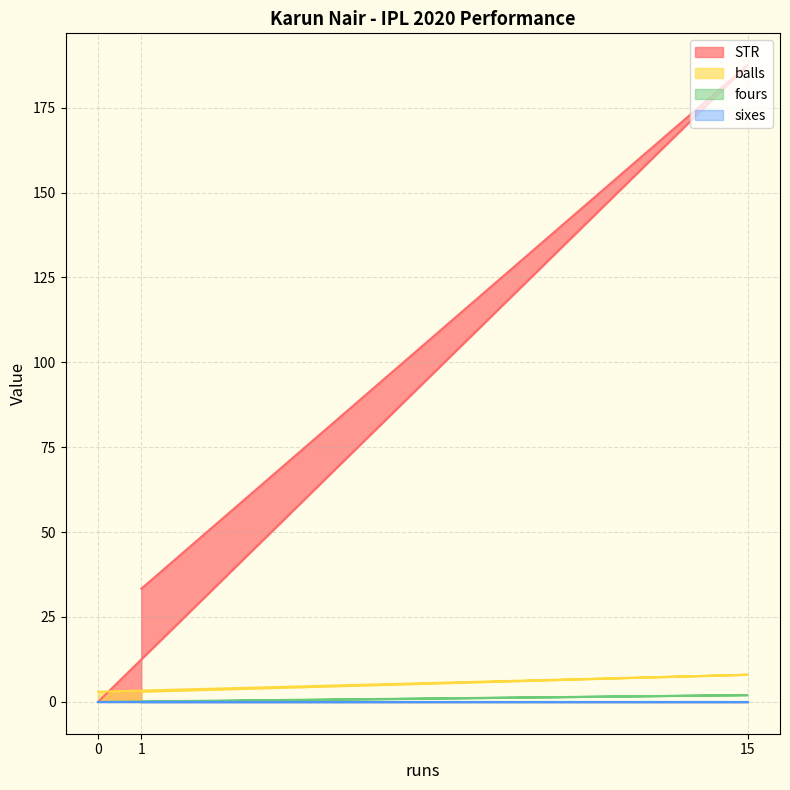

Which series has the largest total across all categories?

STR